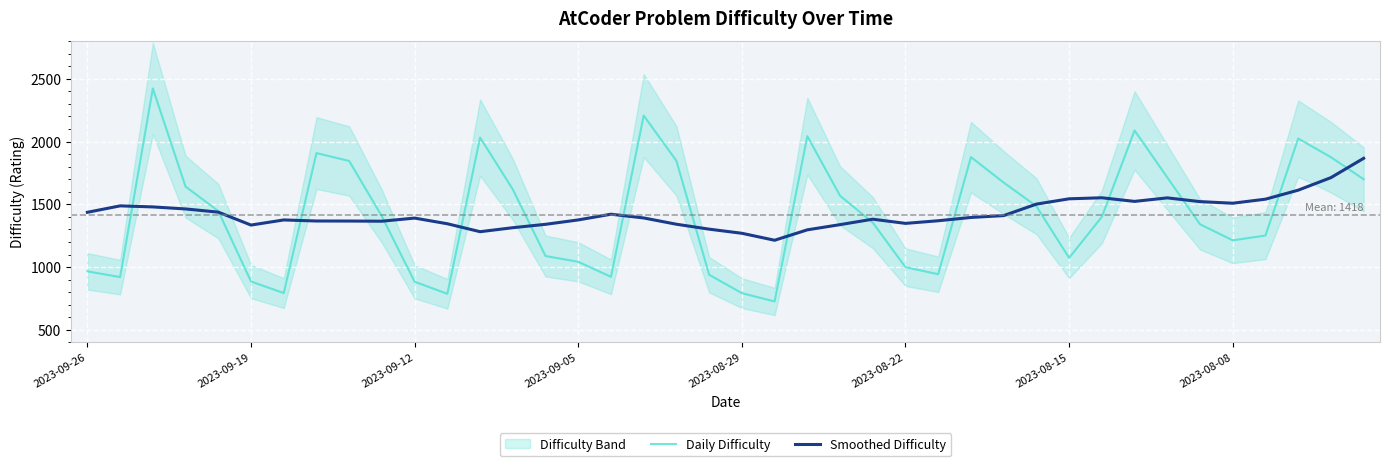

The Daily Difficulty series shows 382.2 at 2023-09-05. True or false?

False